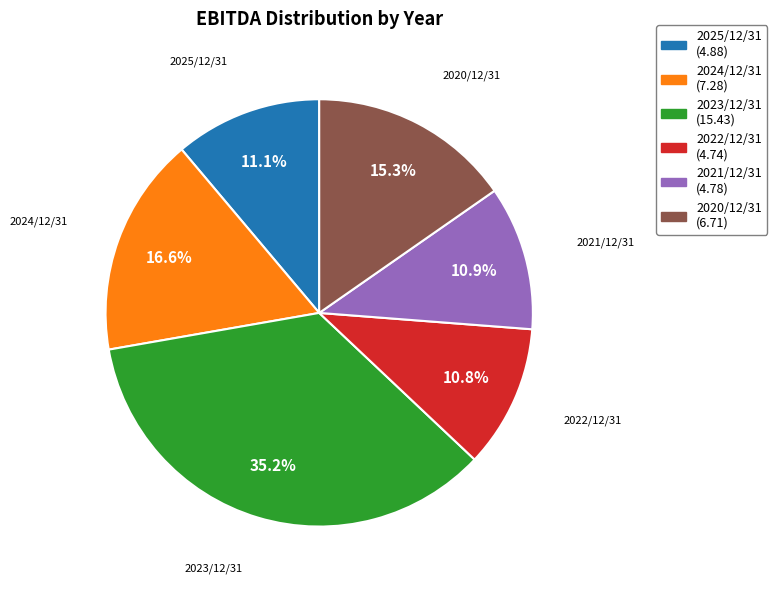

Is the sum of 2021/12/31 and 2023/12/31 greater than half?

No